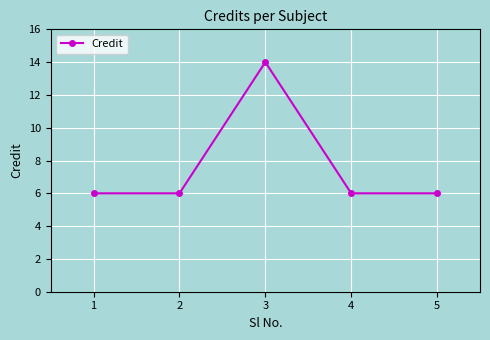

Reading right to left, transcribe all the data shown in this chart.

5=6	4=6	3=14	2=6	1=6